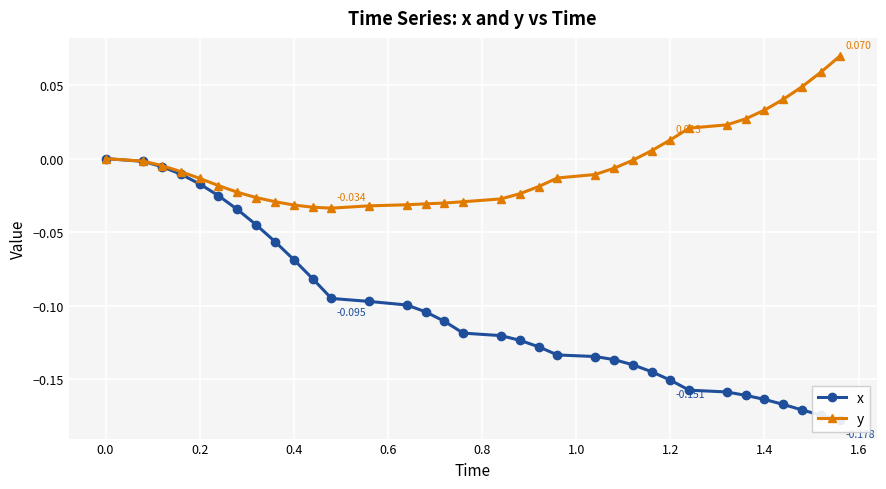

At how many categories does at least one series exceed 0?

10